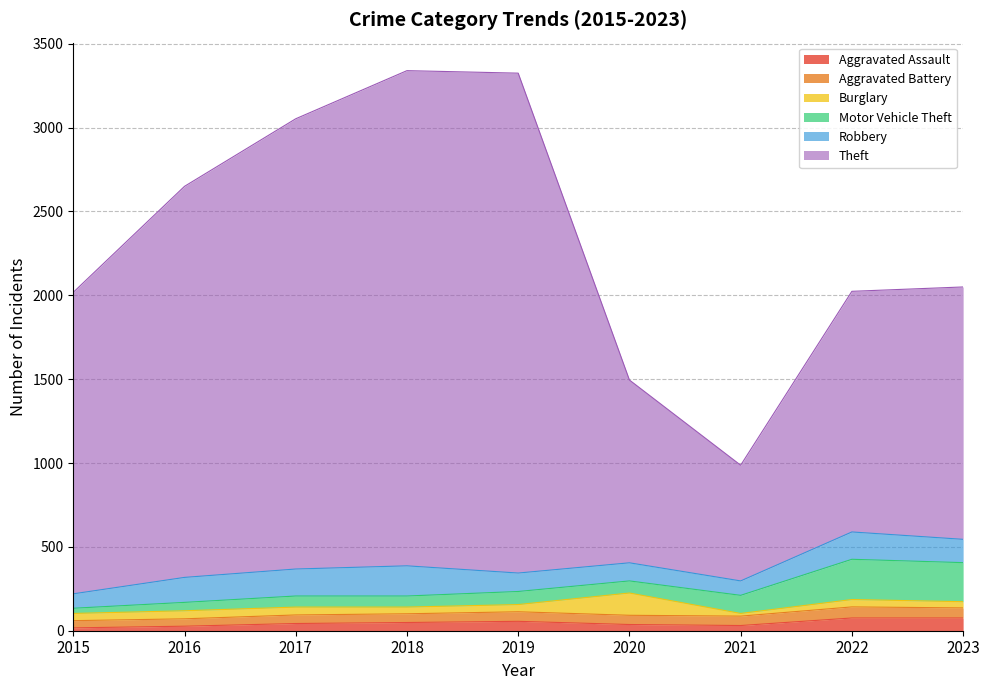

What is the difference between the highest and lowest values at 2020?

1053